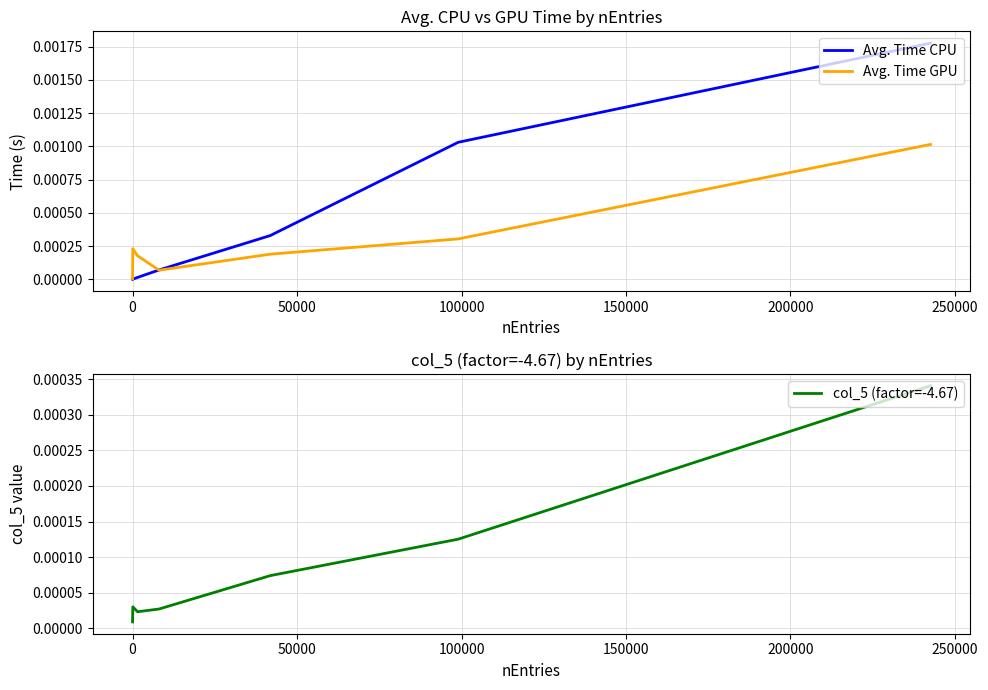

What are all the series names shown in the legend?

Avg. Time CPU, Avg. Time GPU, col_5 (factor=-4.67)